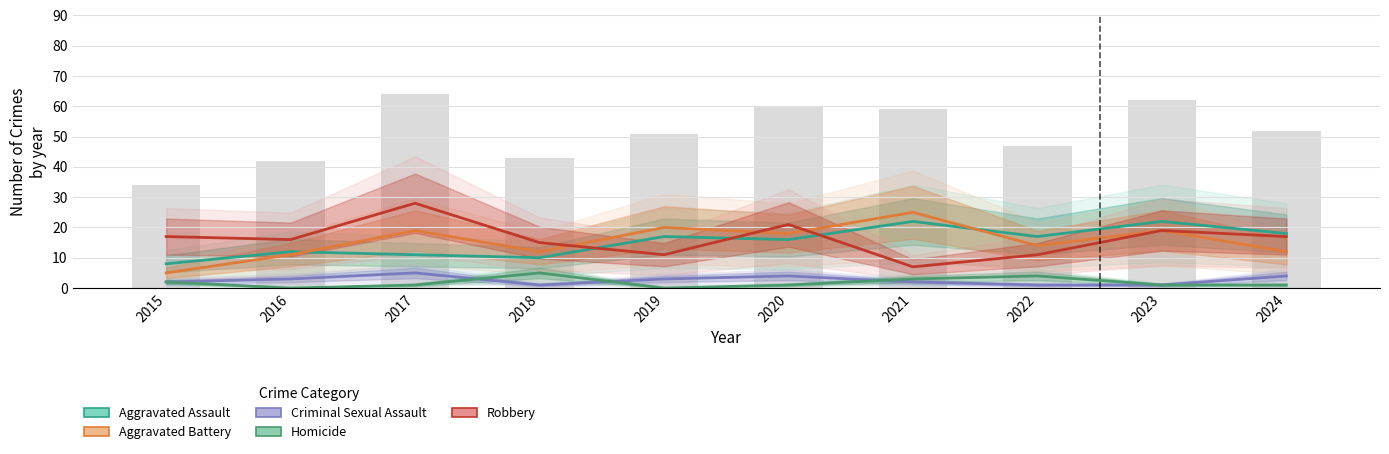

The value of Aggravated Assault at 2021 is 22. True or false?

True